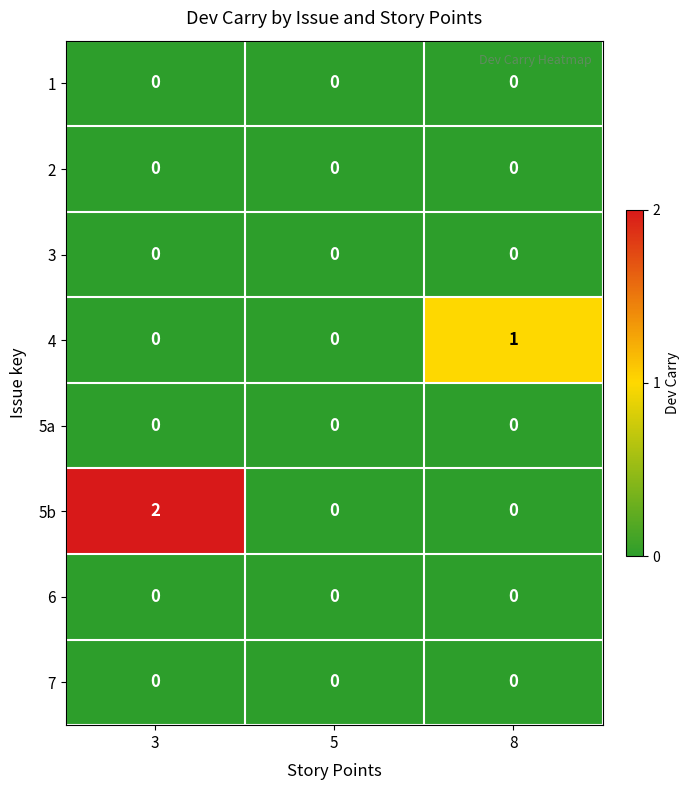

True or false: 3 has a value of 0 at 8.

True